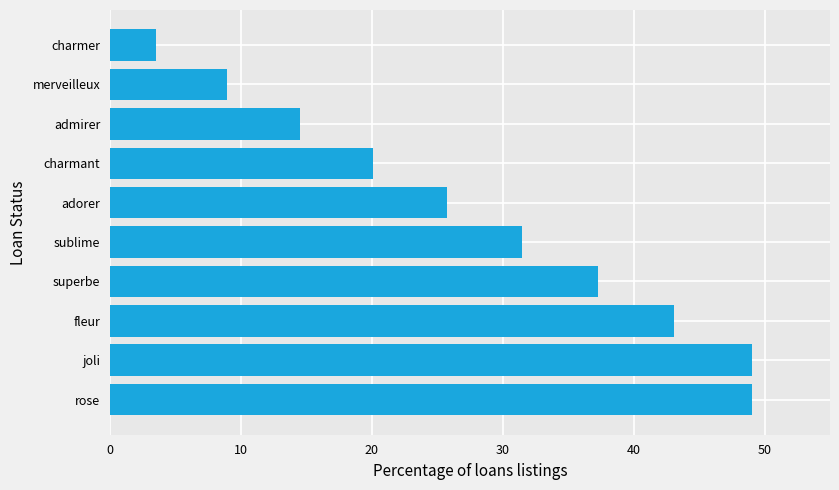

What is the difference between the maximum and second lowest values?

40.0